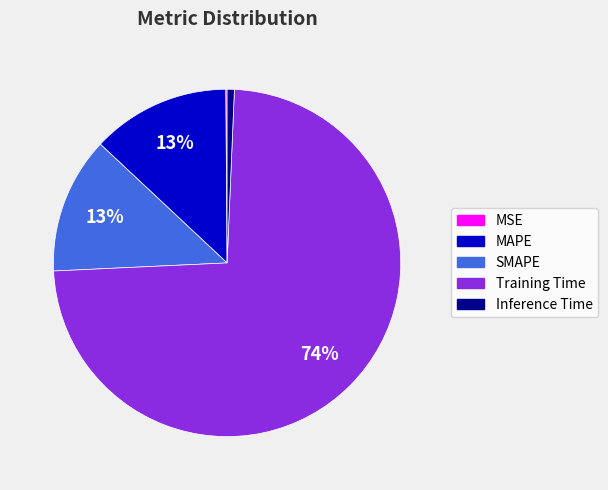

Is there a majority slice in this chart?

Yes